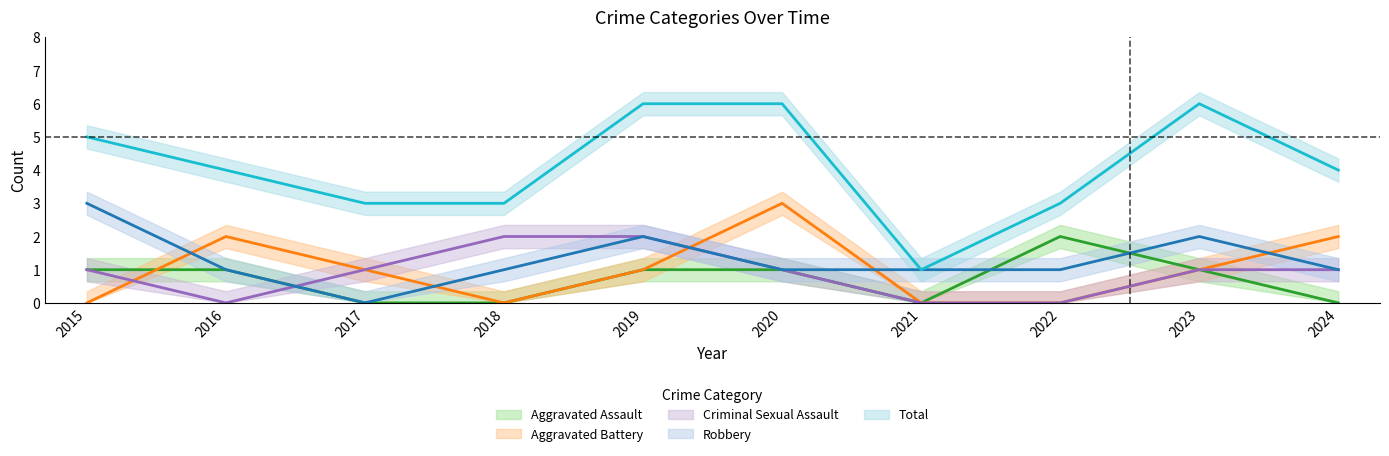

At which category is the sum across all series the highest?

2019